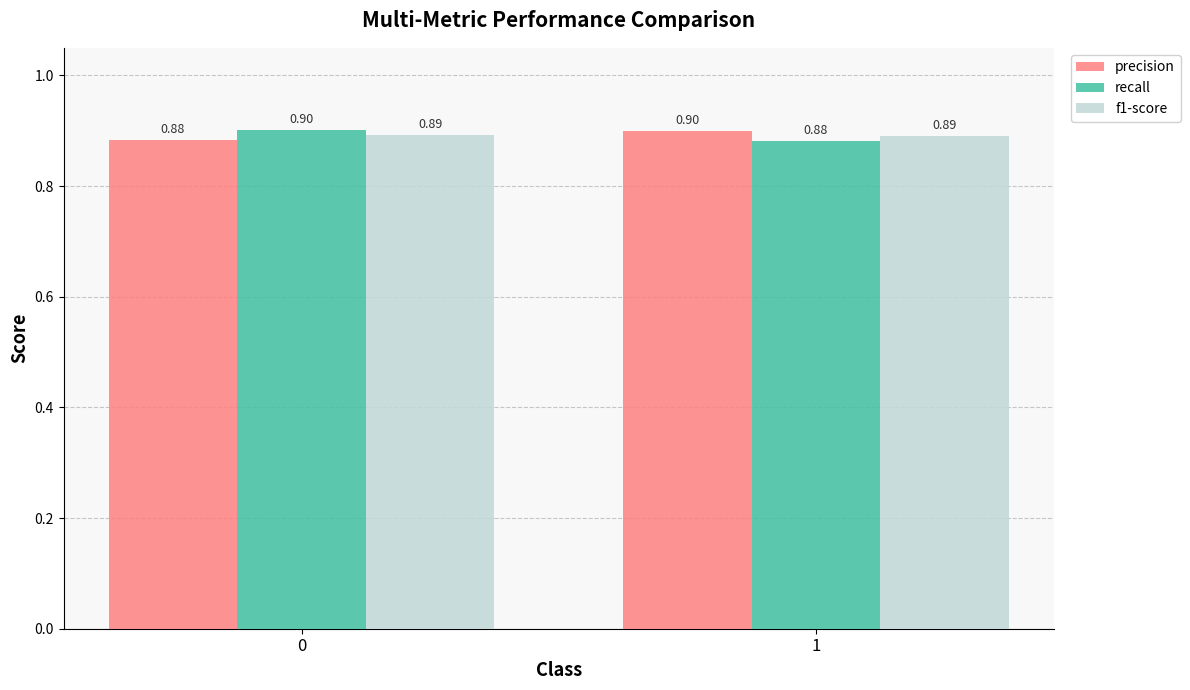

What is the maximum value for f1-score?

0.9